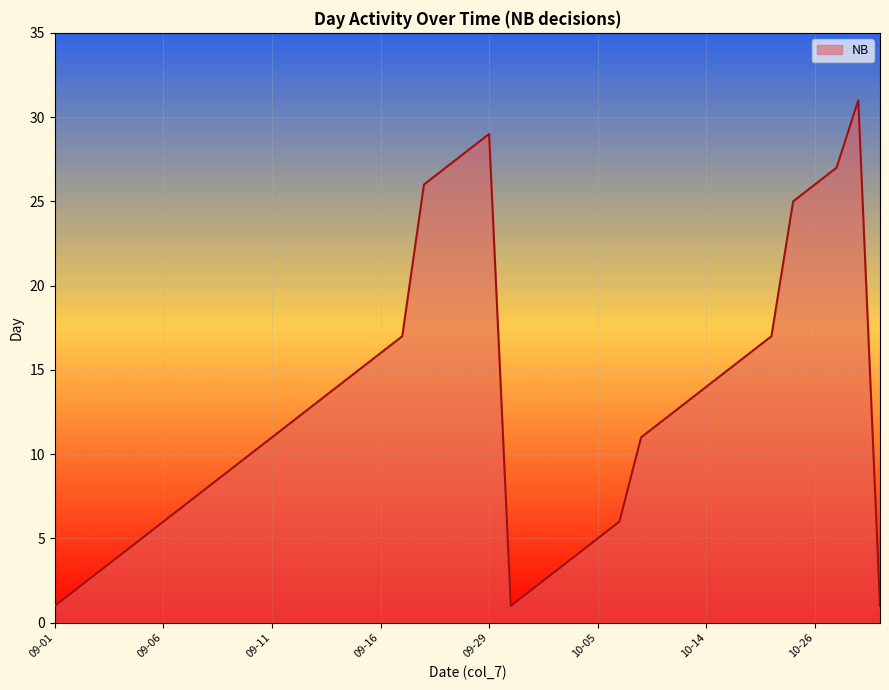

Is it true that the value at 10-14 is 14?

True